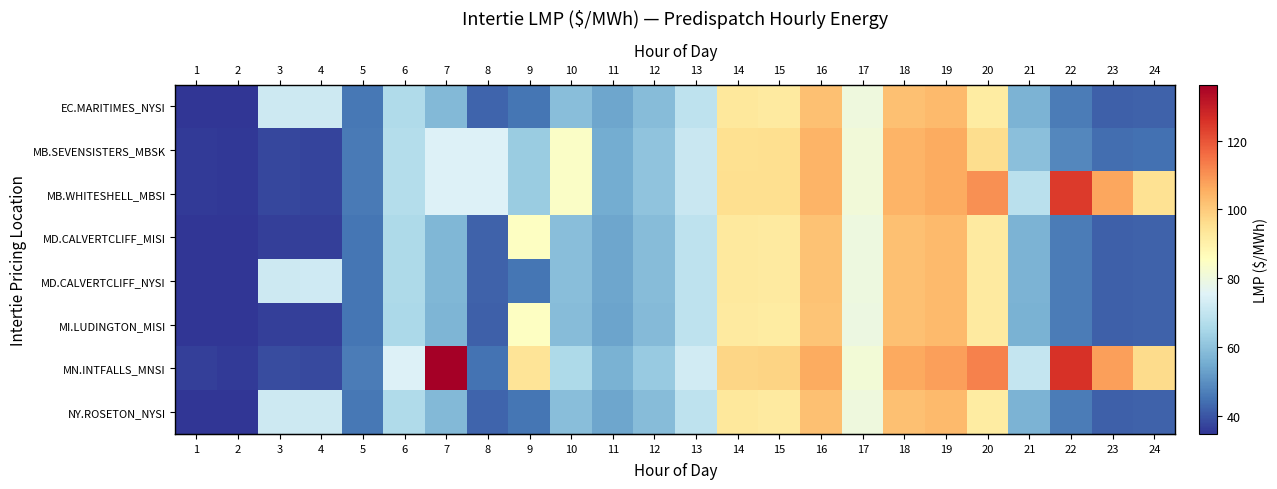

Reading left to right, what are all the values shown in this chart?

row_0: 1=34.9	2=35.0	3=71.7	4=72.0	5=45.5	6=66.2	7=57.9	8=42.3	9=45.2	10=59.1	11=54.0	12=58.8	13=69.1	14=92.8	15=92.2	16=102.1	17=80.0	18=101.9	19=103.0	20=91.7	21=56.7	22=46.5	23=41.8	24=42.0
row_1: 1=35.7	2=35.4	3=37.6	4=37.3	5=46.0	6=67.1	7=75.0	8=75.0	9=62.3	10=84.2	11=55.4	12=60.5	13=71.2	14=95.5	15=95.5	16=104.3	17=80.8	18=104.5	19=105.9	20=96.1	21=59.7	22=48.6	23=44.0	24=44.6
row_2: 1=35.7	2=35.4	3=37.6	4=37.3	5=46.0	6=67.1	7=75.0	8=75.0	9=62.3	10=84.2	11=55.4	12=60.5	13=71.2	14=95.5	15=95.5	16=104.3	17=80.8	18=104.5	19=106.0	20=110.2	21=68.2	22=124.4	23=106.7	24=94.9
row_3: 1=34.9	2=34.9	3=36.6	4=36.4	5=45.4	6=65.9	7=57.7	8=42.1	9=85.1	10=59.0	11=54.0	12=58.7	13=69.1	14=92.6	15=92.1	16=101.7	17=79.8	18=101.9	19=103.1	20=91.9	21=56.7	22=46.5	23=41.8	24=42.2
row_4: 1=34.9	2=34.9	3=71.8	4=72.1	5=45.4	6=65.9	7=57.7	8=42.1	9=45.2	10=59.0	11=54.0	12=58.7	13=69.1	14=92.6	15=92.1	16=101.7	17=79.8	18=101.9	19=103.1	20=91.9	21=56.7	22=46.5	23=41.8	24=42.2
row_5: 1=34.7	2=34.8	3=36.6	4=36.4	5=45.2	6=65.5	7=57.3	8=41.8	9=85.0	10=58.8	11=53.7	12=58.4	13=69.1	14=92.3	15=91.8	16=101.3	17=79.5	18=101.9	19=103.2	20=92.0	21=56.5	22=46.3	23=41.6	24=42.2
row_6: 1=36.4	2=35.8	3=38.4	4=38.2	5=46.6	6=75.0	7=136.3	8=44.9	9=94.0	10=66.0	11=56.4	12=61.8	13=72.6	14=97.6	15=97.9	16=105.9	17=81.2	18=106.3	19=107.9	20=112.8	21=70.1	22=126.0	23=108.2	24=96.5
row_7: 1=34.9	2=35.0	3=71.7	4=72.0	5=45.5	6=66.2	7=57.9	8=42.3	9=45.2	10=59.1	11=54.0	12=58.8	13=69.1	14=92.8	15=92.2	16=102.1	17=80.0	18=101.9	19=103.0	20=91.7	21=56.7	22=46.5	23=41.8	24=42.0